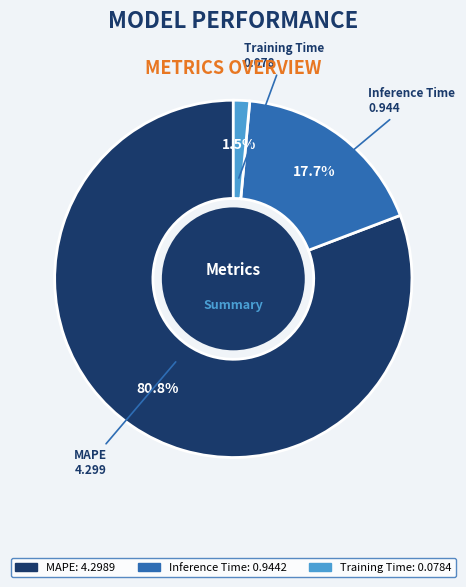

Is there any slice that represents more than half of the pie?

Yes